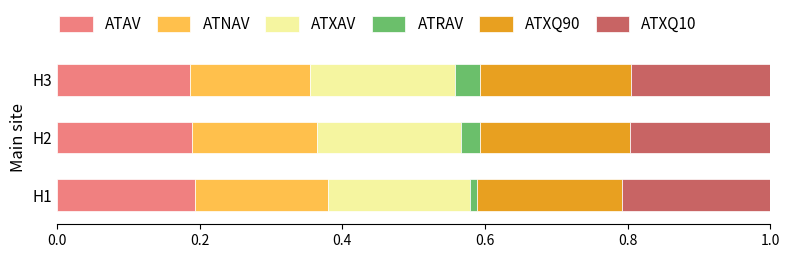

The ATAV series shows 0.2 at H1. True or false?

True